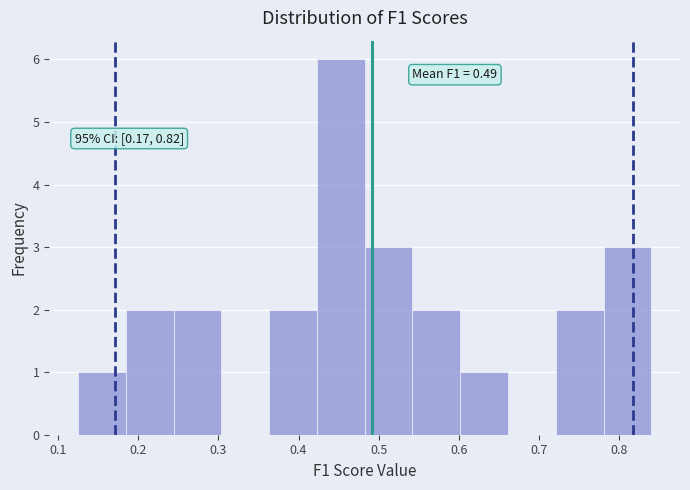

Over which range of the x-axis is the bar tallest?

0.42 to 0.48